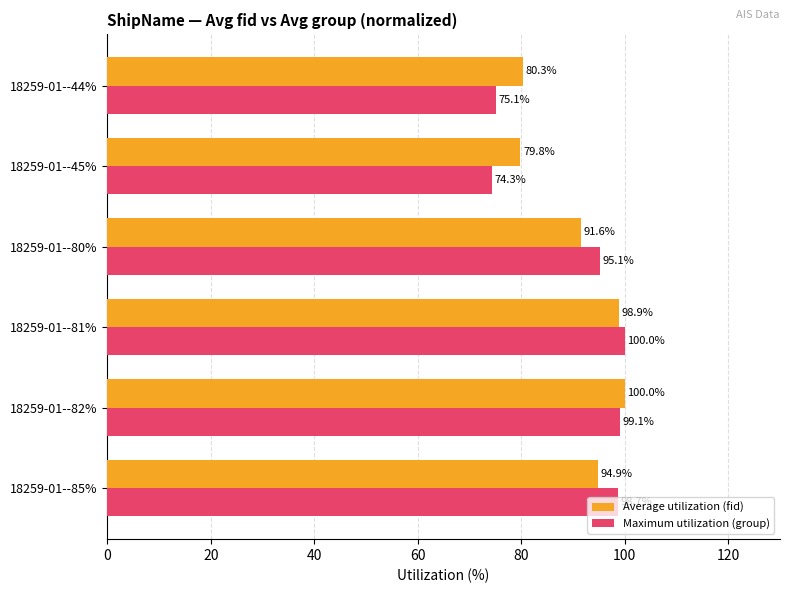

At which category is the sum across all series the highest?

18259-01--82%